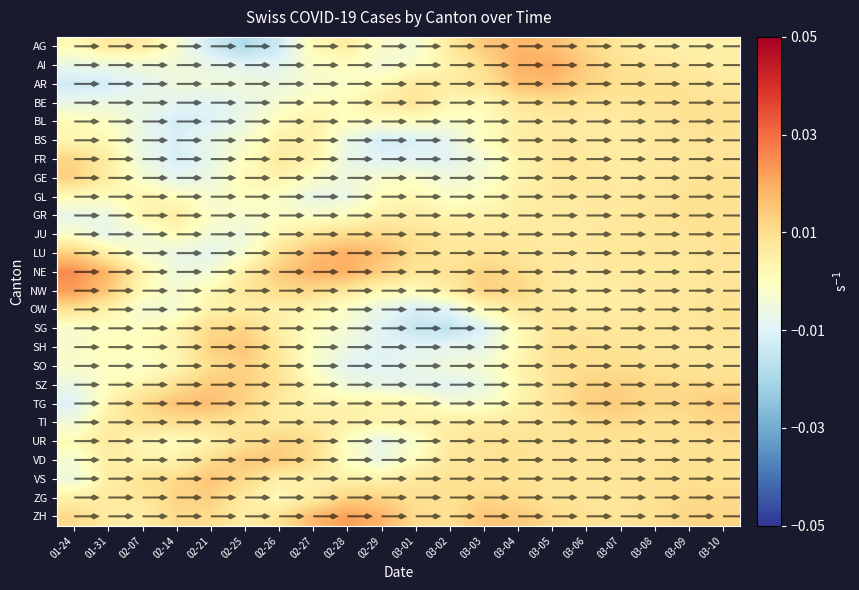

At which label does OW reach its peak?

01-24